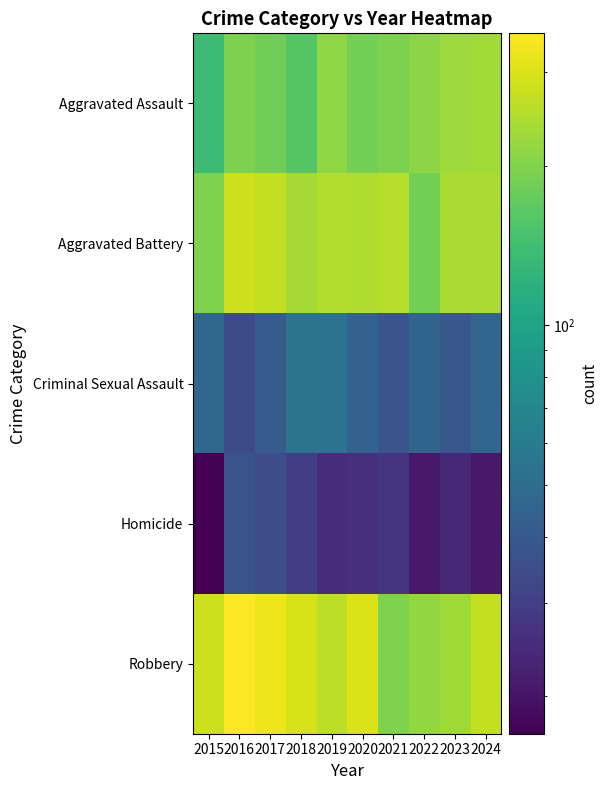

What is the total value across all series at 2016?

904